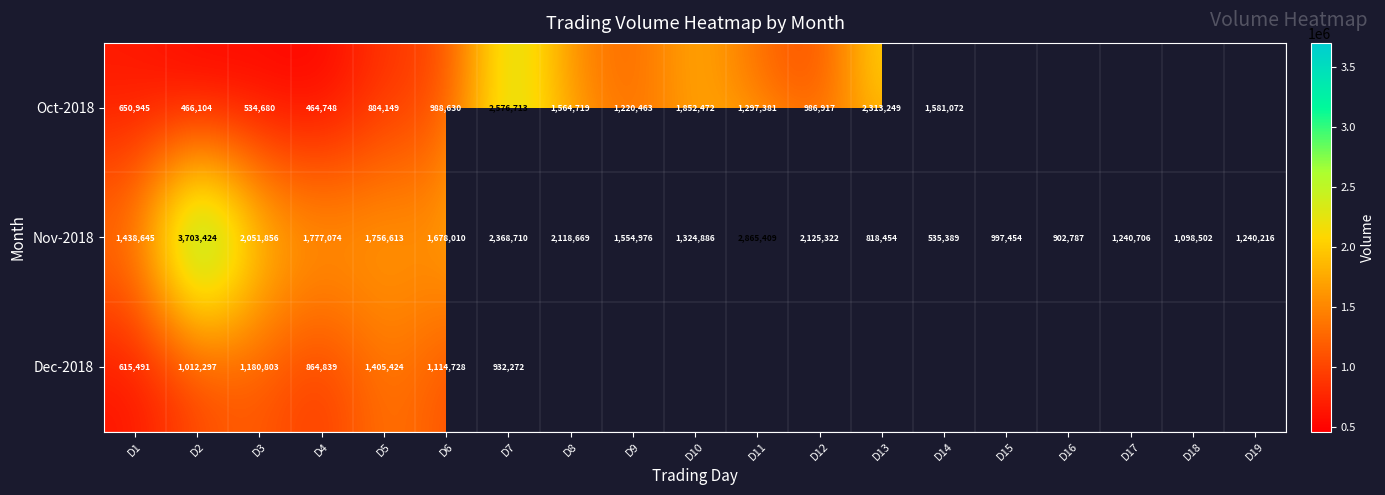

What is the spread (max minus min) of values at D3?

1517176